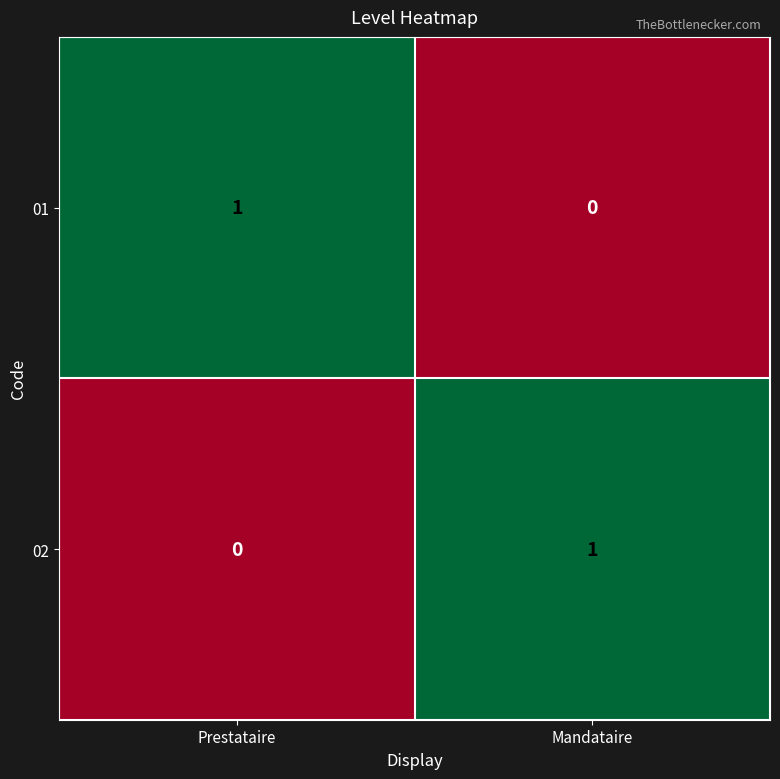

The value of 02 at Prestataire is -1. True or false?

False